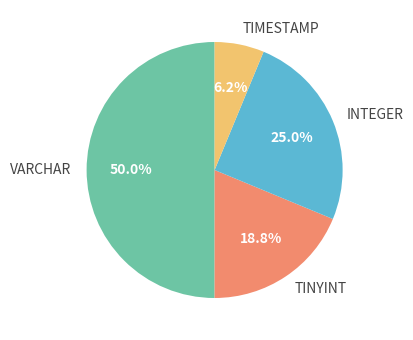

True or false: VARCHAR accounts for 65% of the total.

False